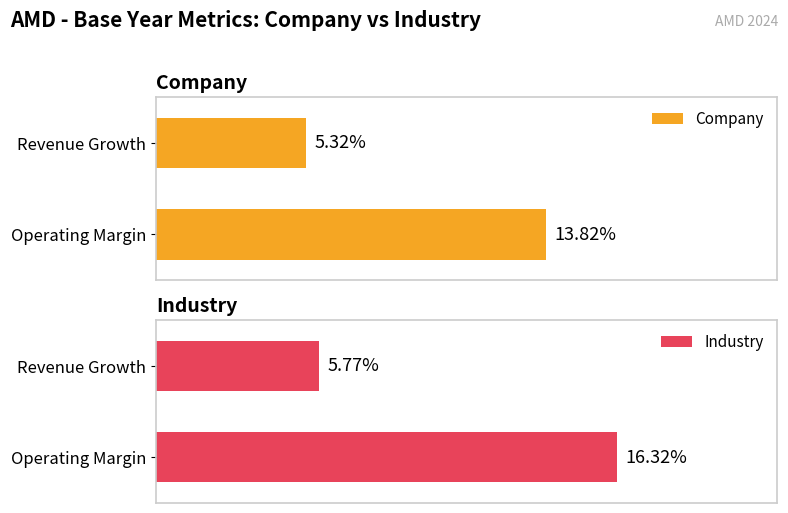

What value does the Operating Margin series have at Industry?

0.2